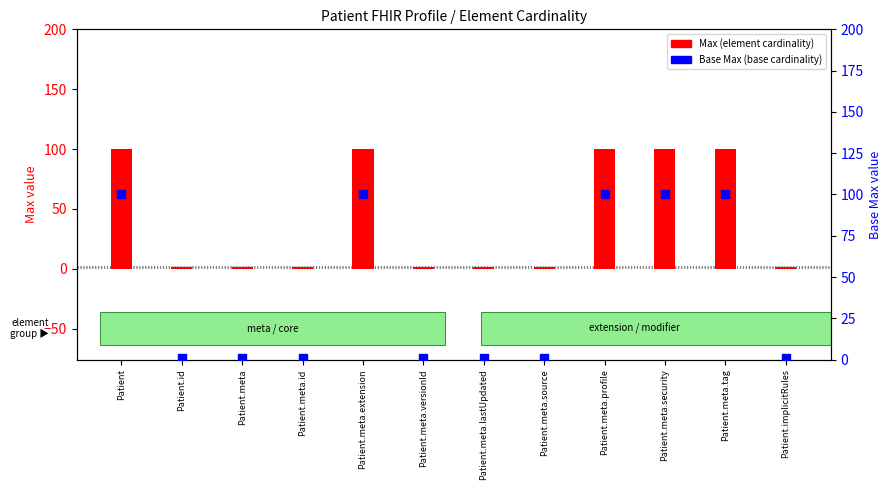

At which category is the sum across all series the highest?

Patient